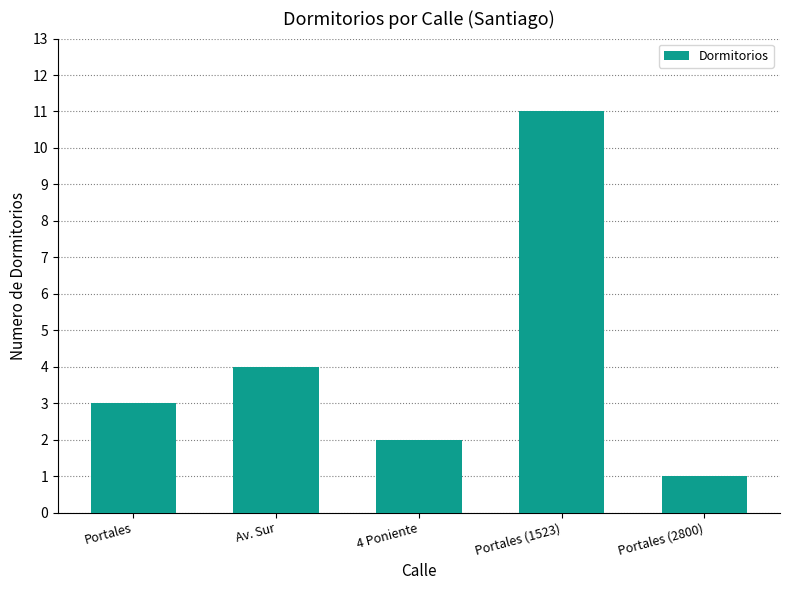

How many distinct data groups are displayed?

1